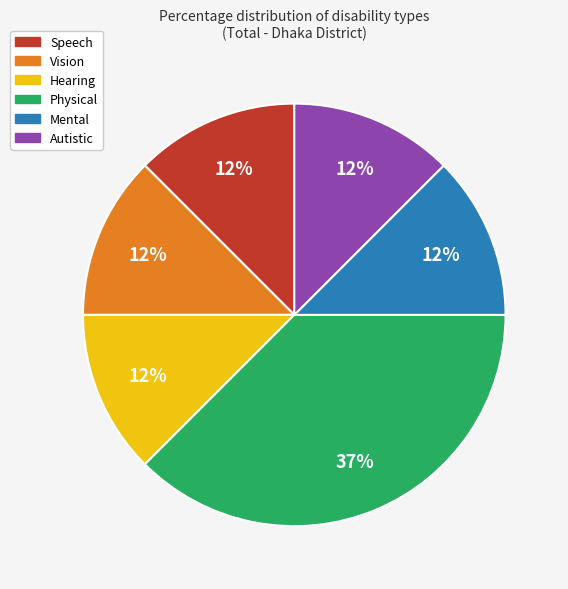

Count the number of slices in the pie.

6